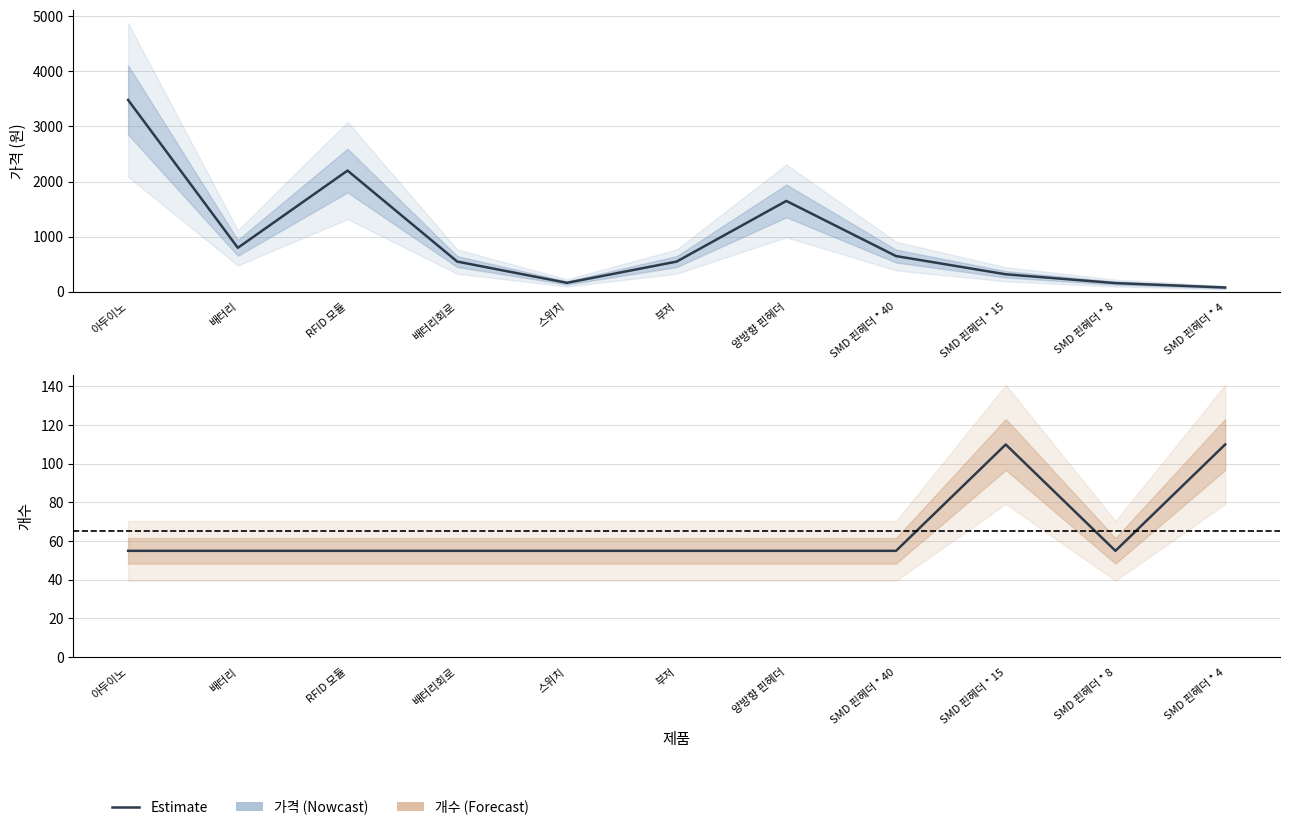

Which series has the largest total across all categories?

가격